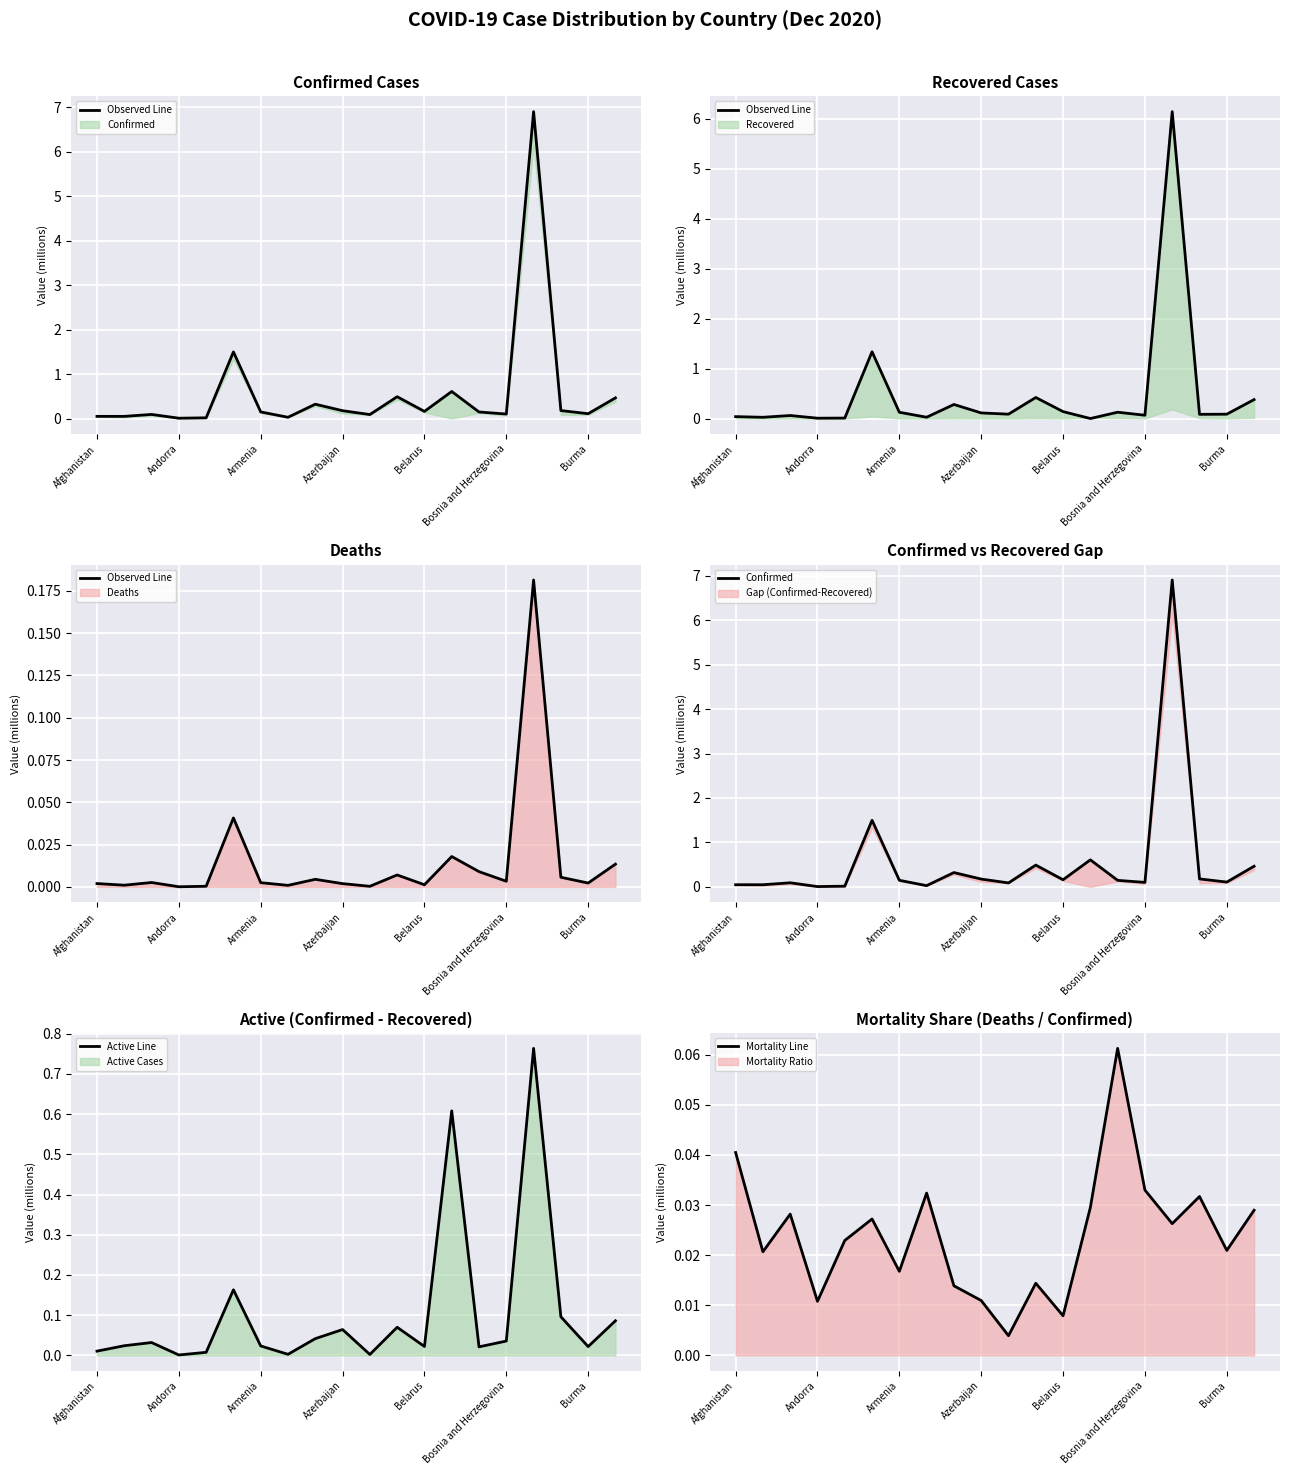

At which label does Confirmed reach its peak?

16